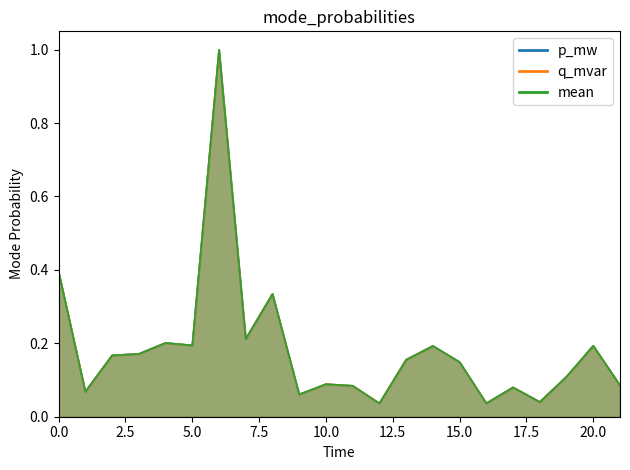

Between 8 and 9, which series saw the biggest shift?

q_mvar